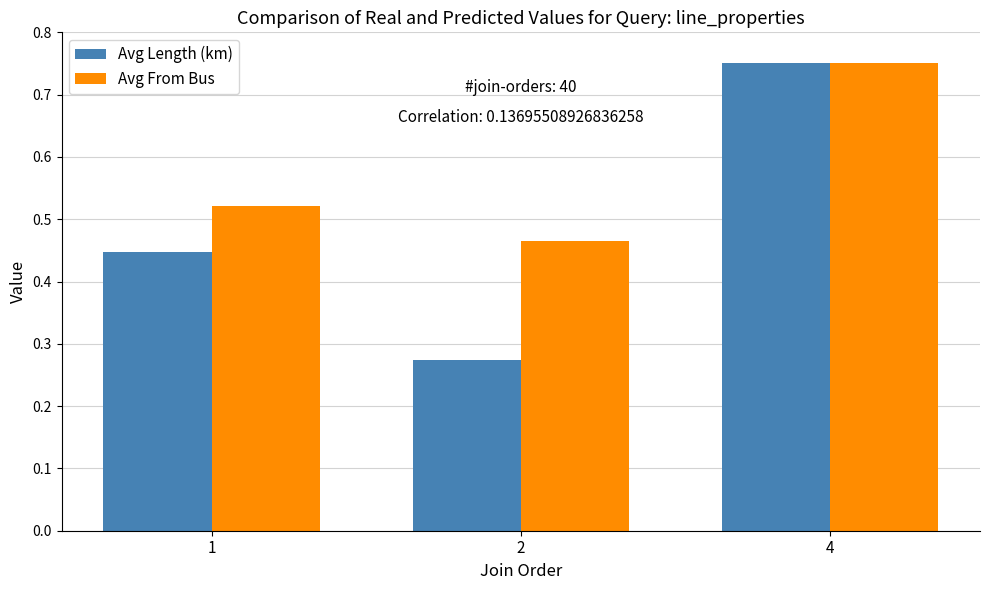

Rank the series by their average value, from highest to lowest.

Avg From Bus, Avg Length (km)